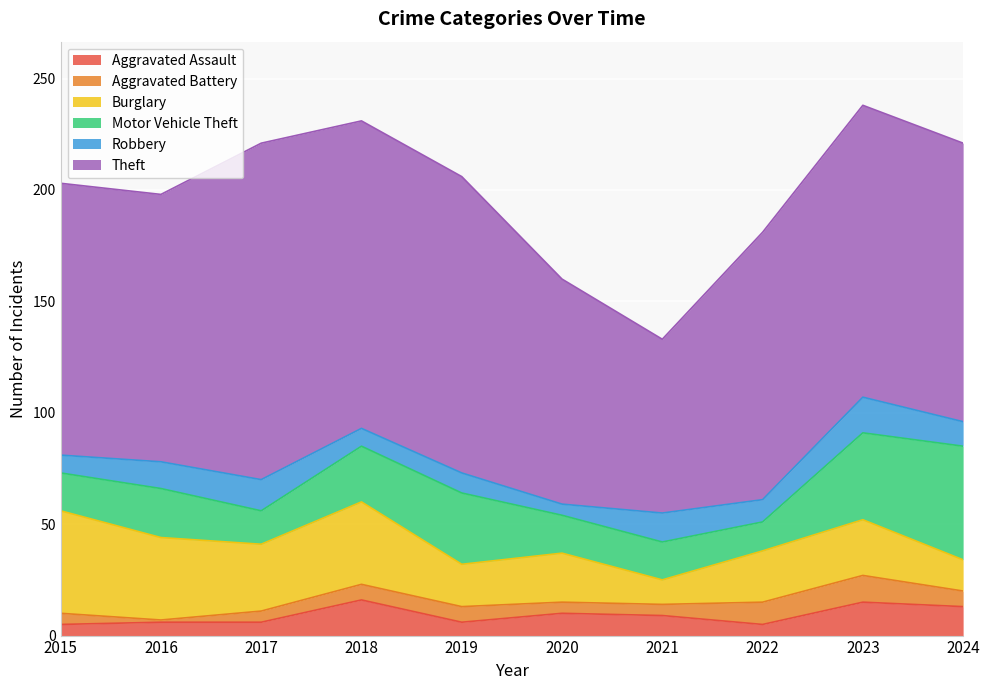

What is the spread (max minus min) of values at 2020?

96